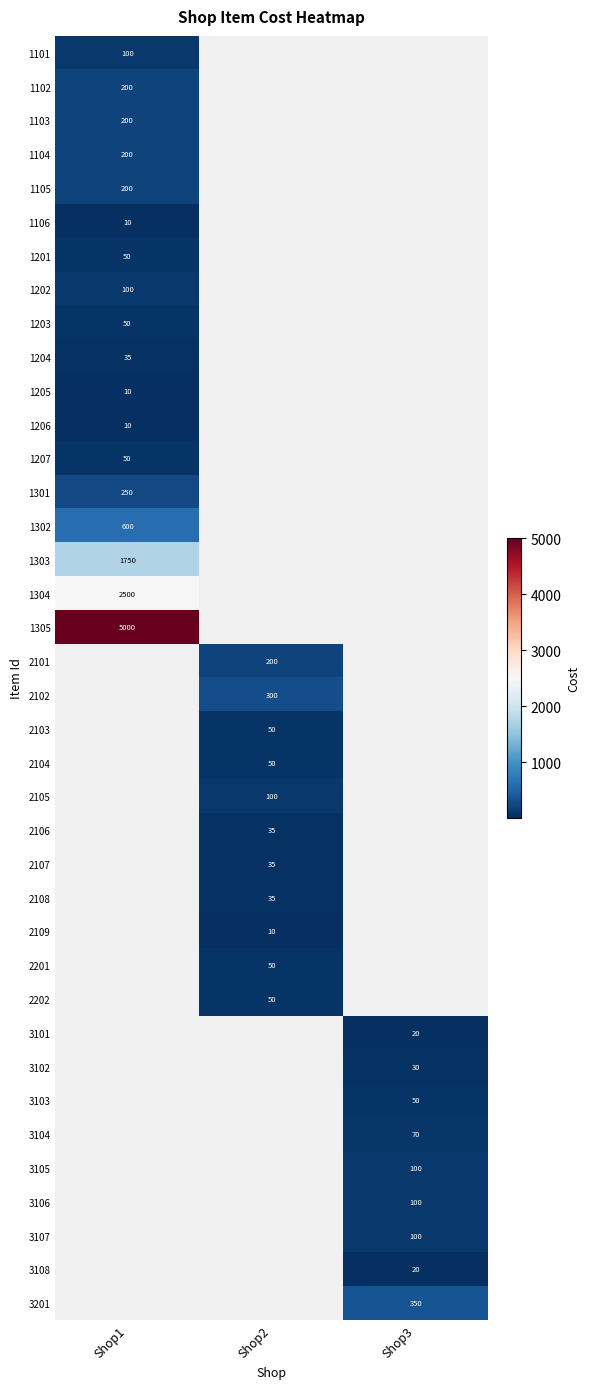

Is it true that 2105 equals 142 at Shop2?

False